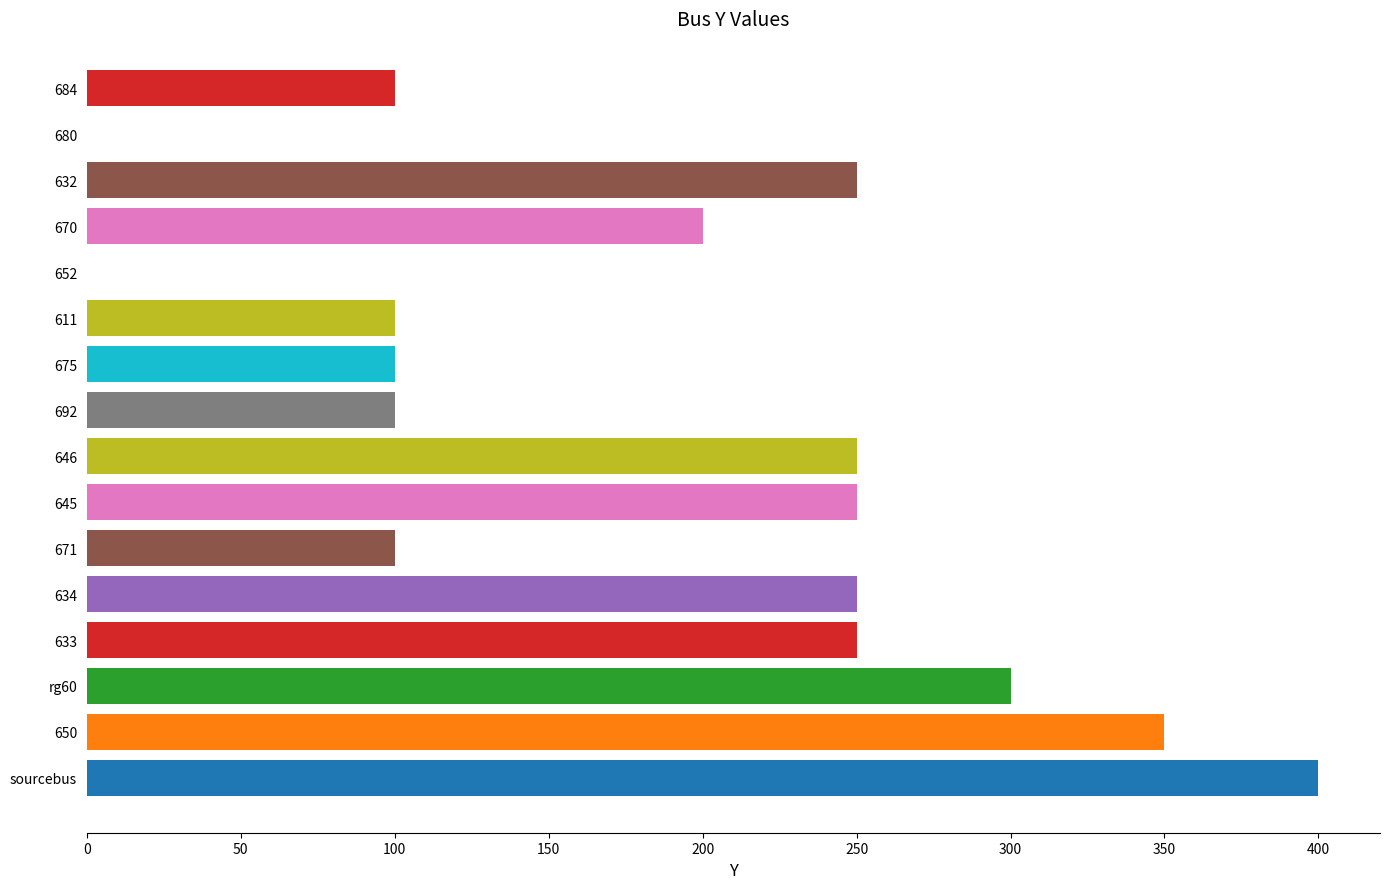

Reading top to bottom, list all the values displayed in this chart.

684=100	680=0	632=250	670=200	652=0	611=100	675=100	692=100	646=250	645=250	671=100	634=250	633=250	rg60=300	650=350	sourcebus=400